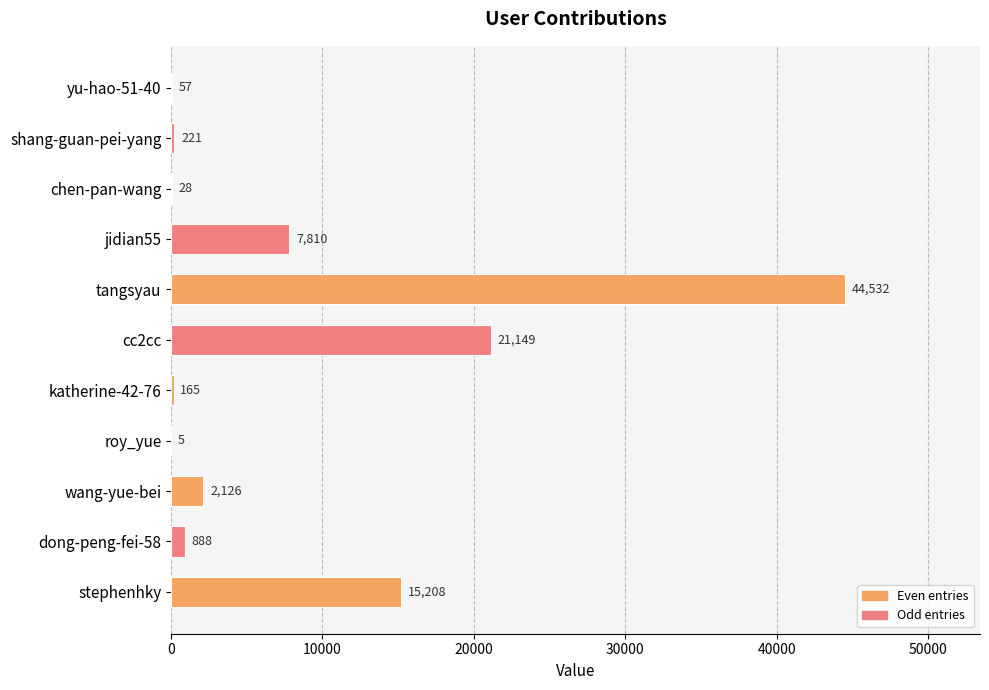

What is the maximum value shown in the chart?

44532